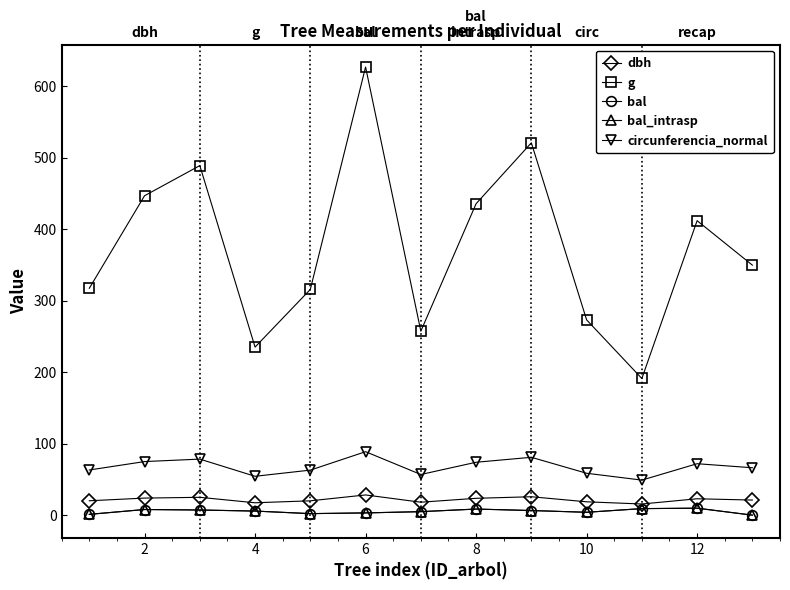

What is the difference between the maximum and second lowest values in the circunferencia_normal series?

34.4